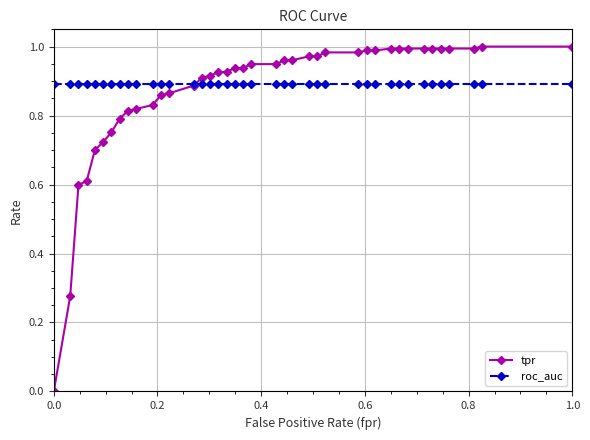

Which series has the widest spread of values?

tpr